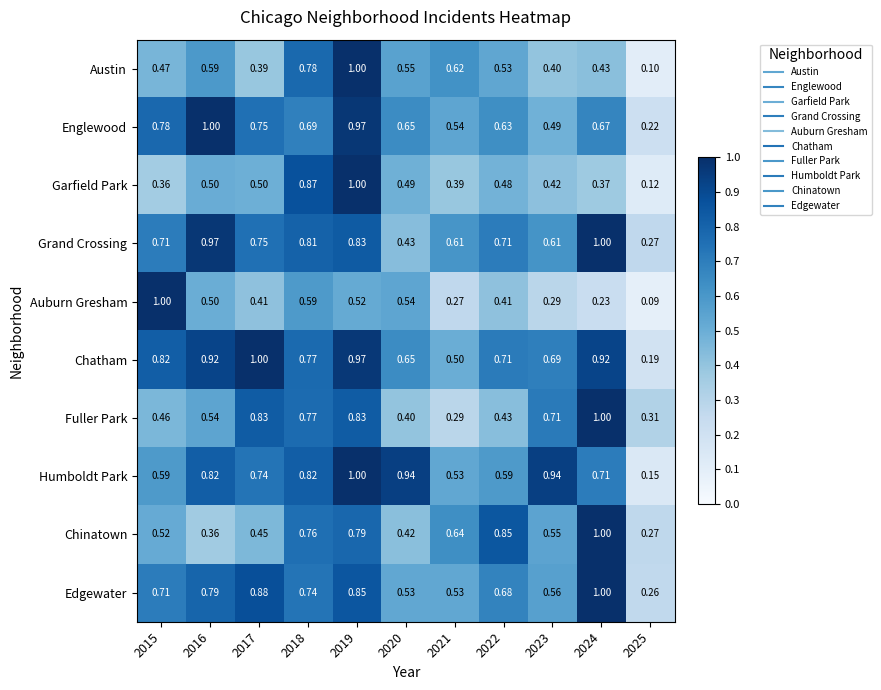

Which series has the largest range (max minus min)?

Auburn Gresham